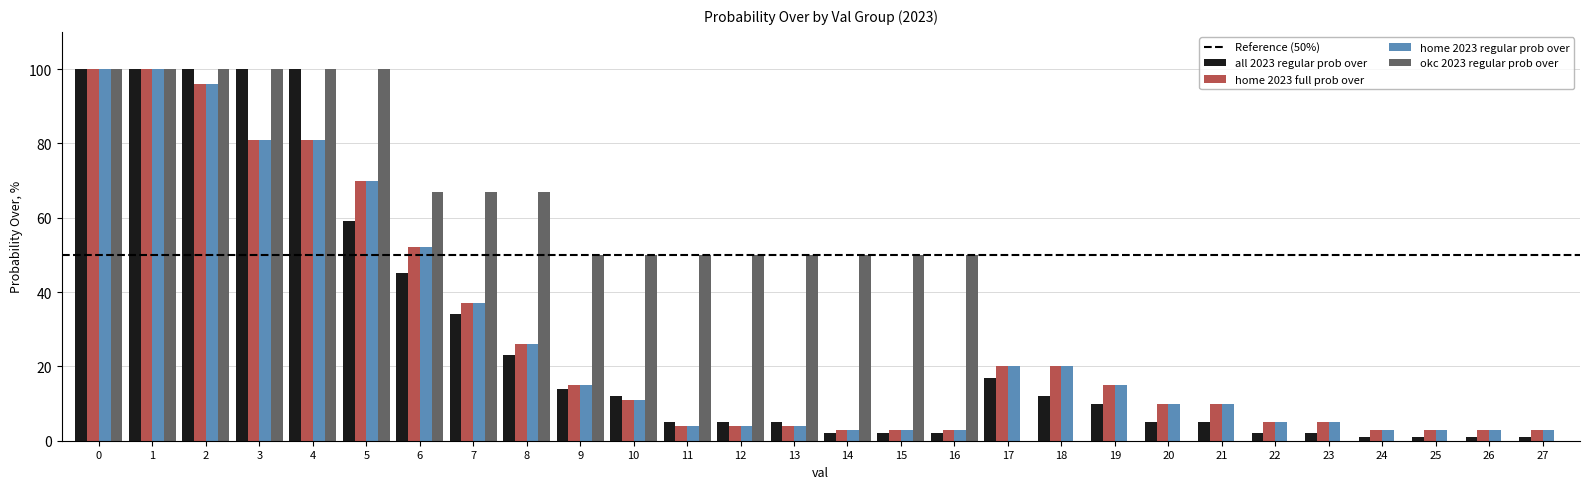

What is the approximate value of okc 2023 regular prob over at 11, to the nearest 10?

50